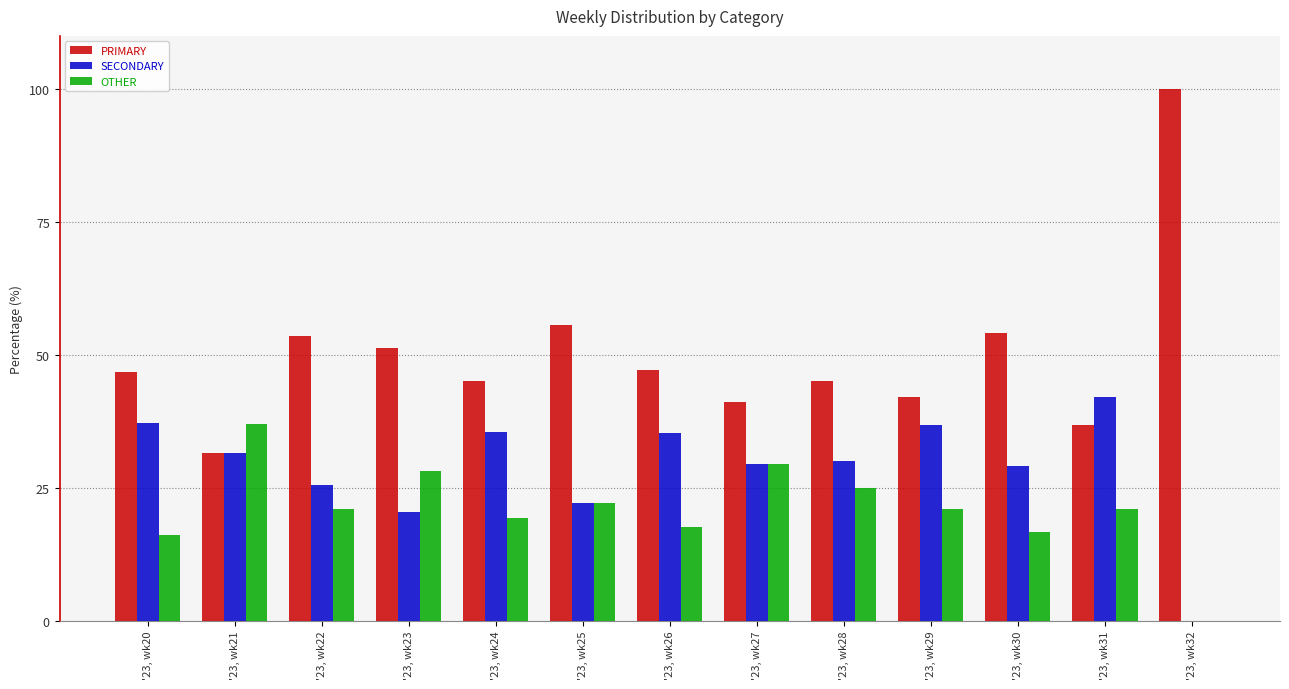

Is it true that OTHER equals 19.4 at '23, wk24?

True